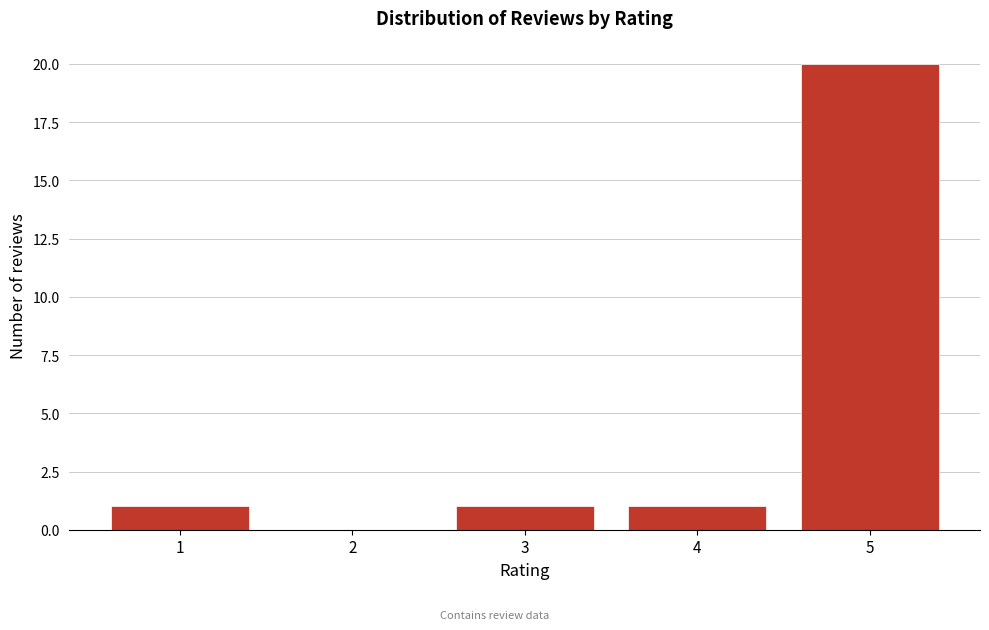

Reading left to right, extract all data points from this chart.

1=1	2=0	3=1	4=1	5=20